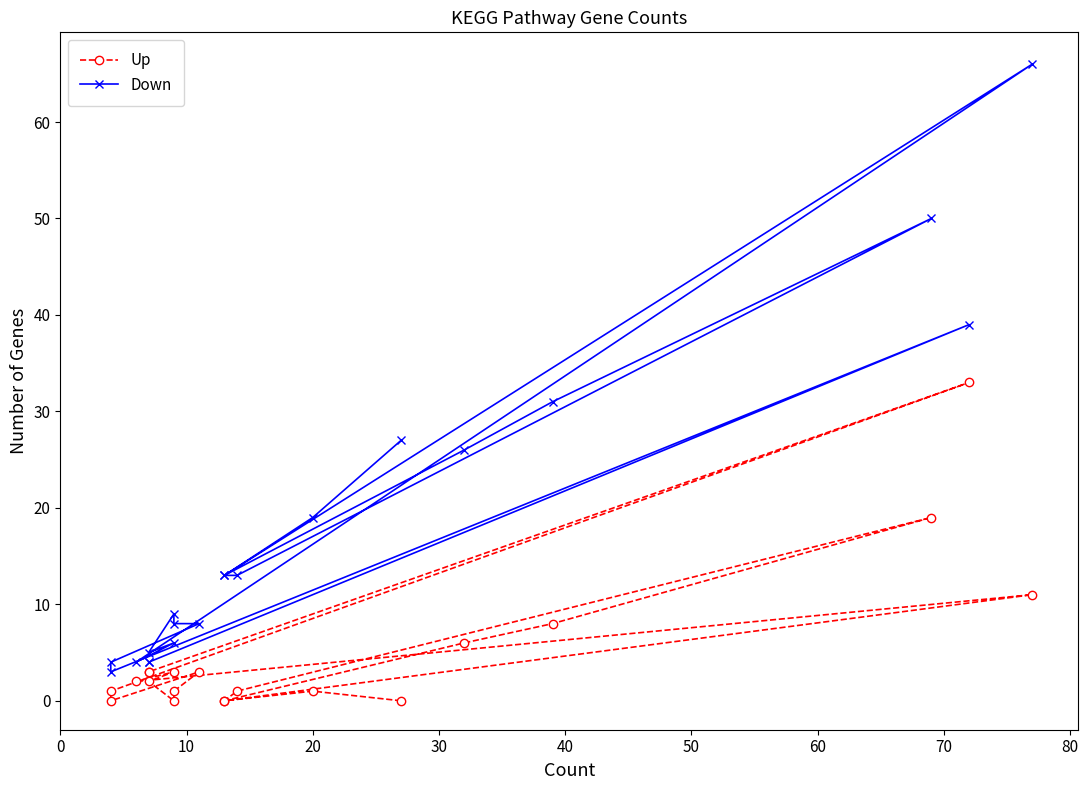

What is the difference between the Up values at 80 and 70?

11